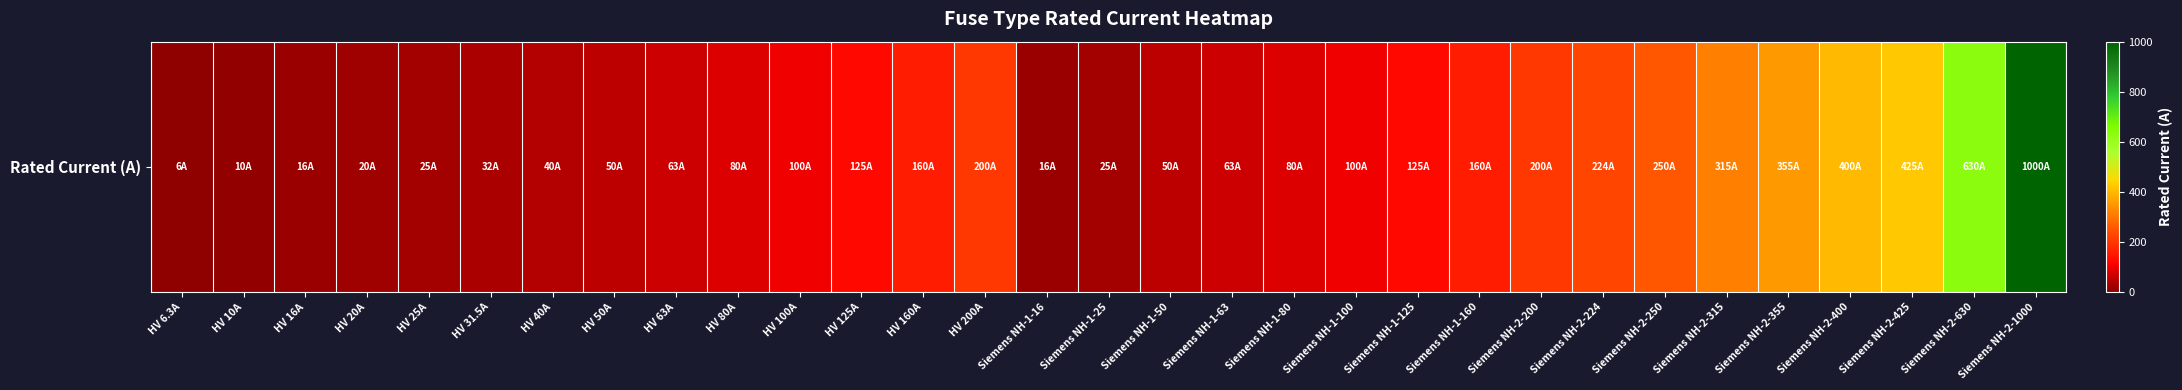

What is the smallest value displayed?

6.3